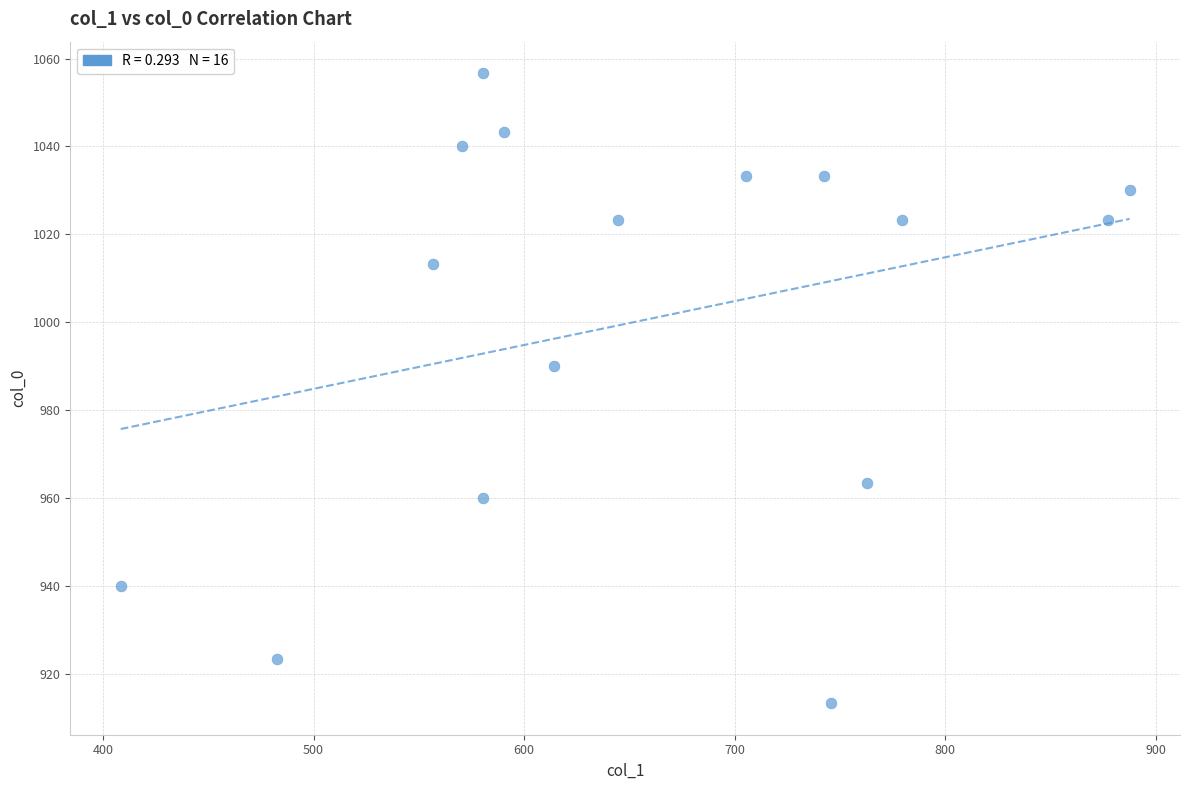

What Y value in the scatter plot is closest to 985?

990.0